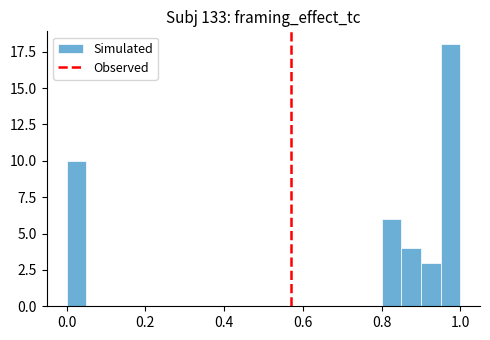

Around what value on the x-axis is the tallest bar? Give the approximate position of its centre, as read against the axis.

0.98